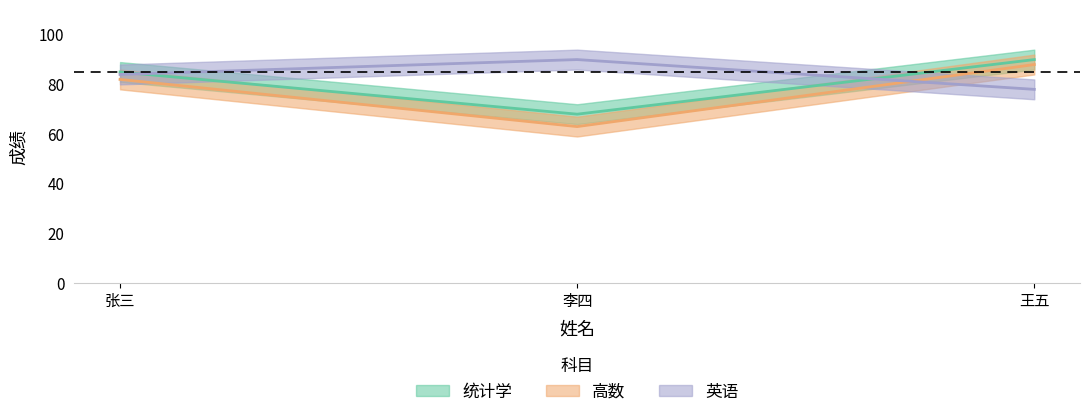

At how many categories does at least one series exceed 78?

3